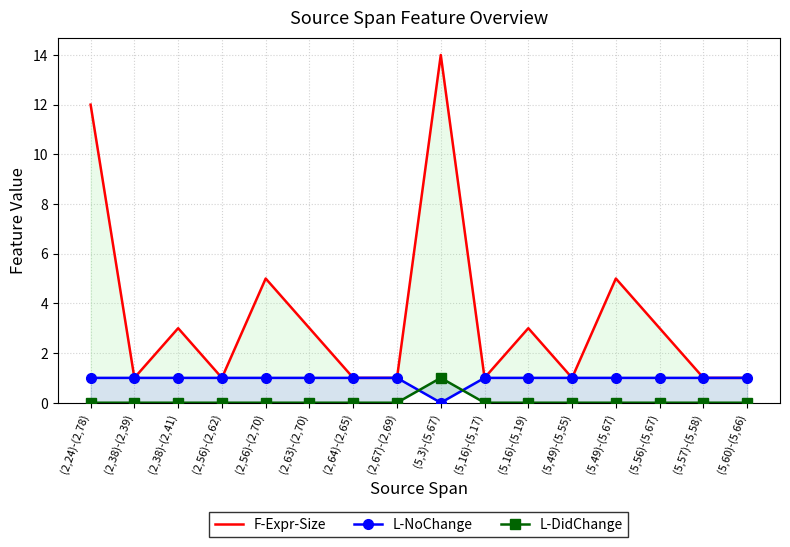

Rank the series at (5,49)-(5,67) from highest to lowest value.

F-Expr-Size, L-NoChange, L-DidChange